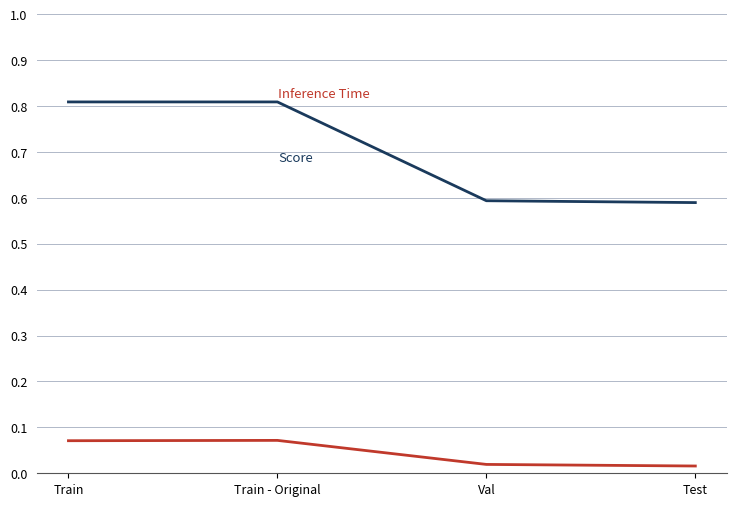

How many distinct data groups are displayed?

2